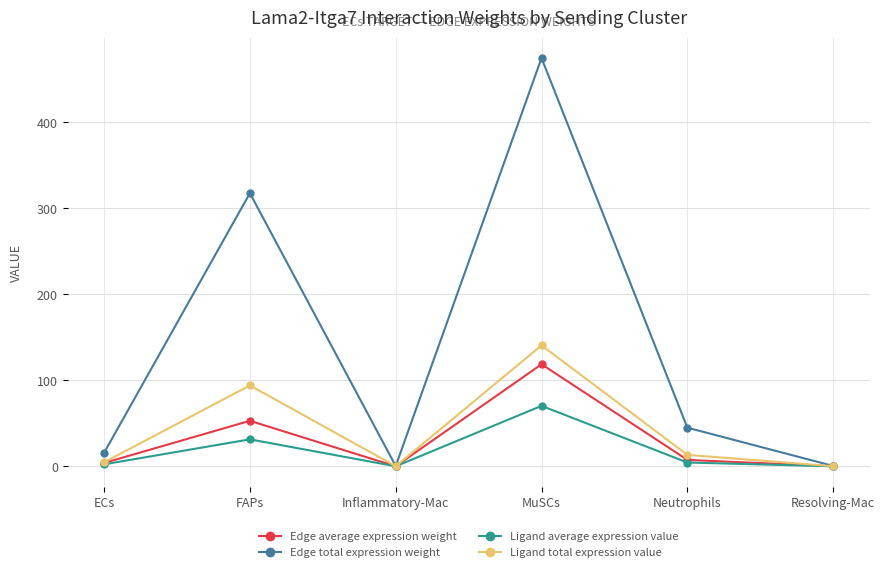

Which series has the largest range (max minus min)?

Edge total expression weight